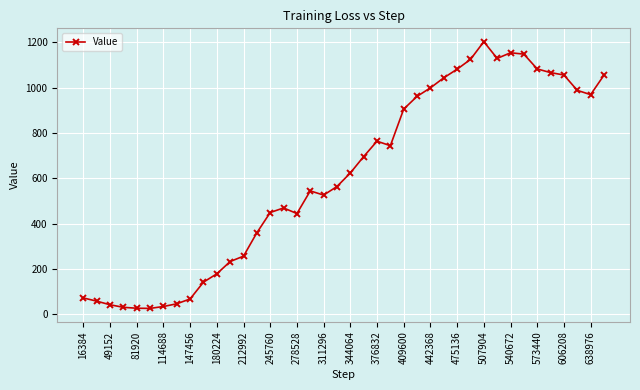

What is the maximum value shown in the chart?

1203.0